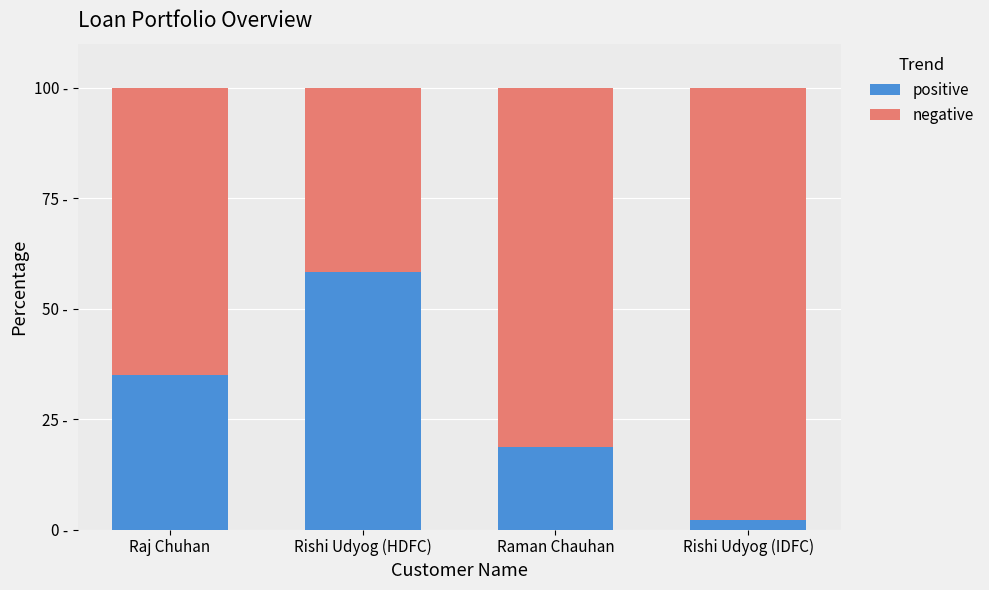

Which series has the largest total across all categories?

negative